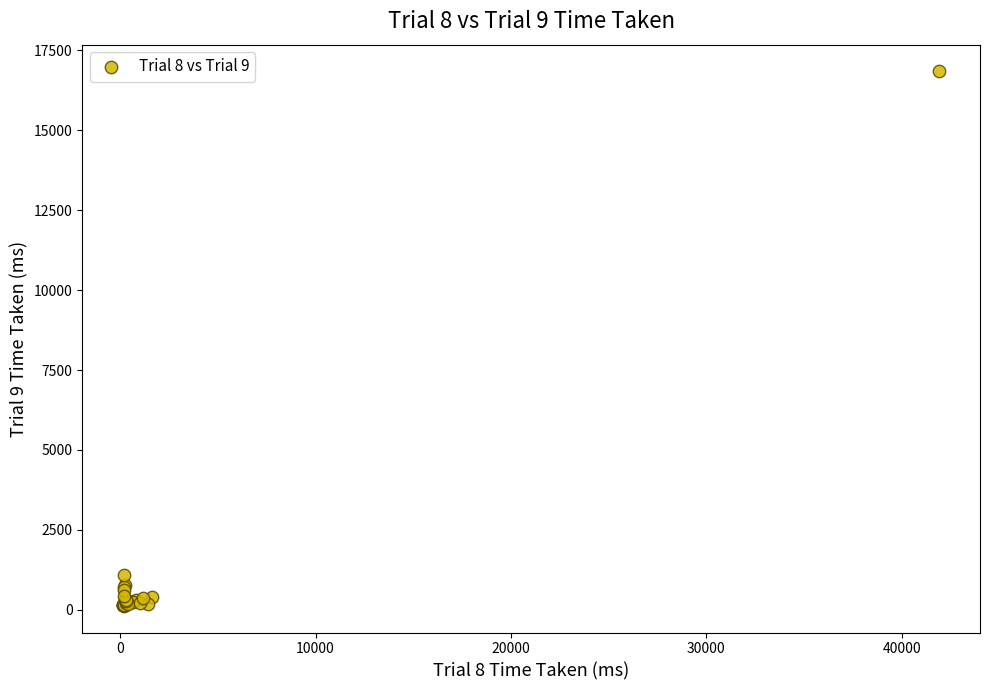

What Y value in the scatter plot is closest to 8483?

1084